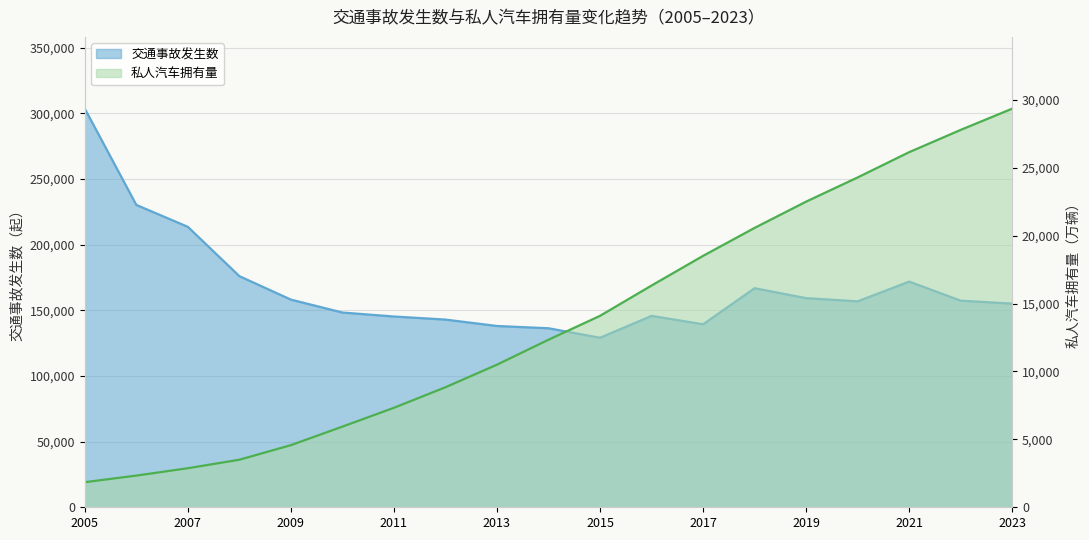

Is it true that 交通事故发生数 equals 230364.0 at 2006?

True